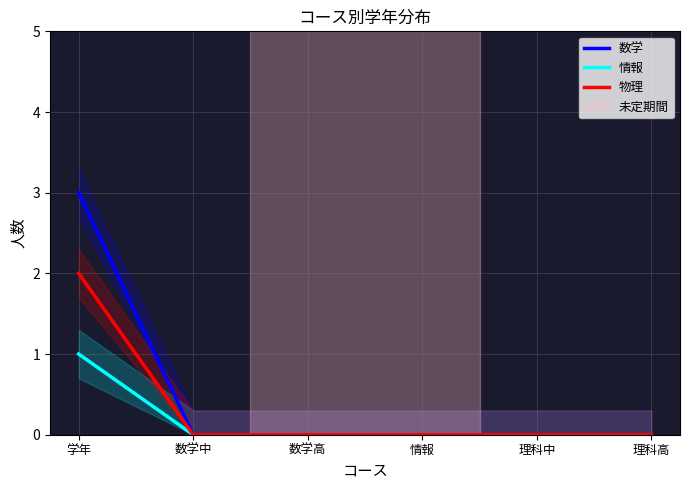

True or false: 物理 and 数学 cross at least once.

False